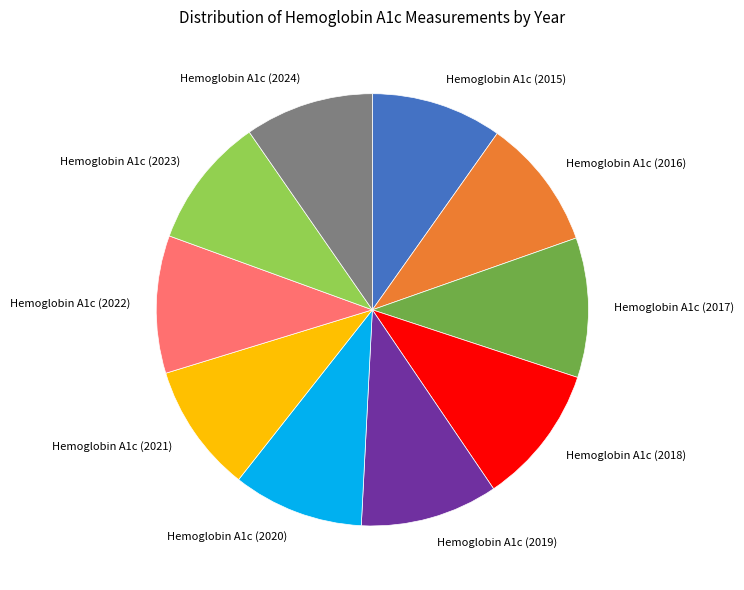

Does any single category account for the majority?

No